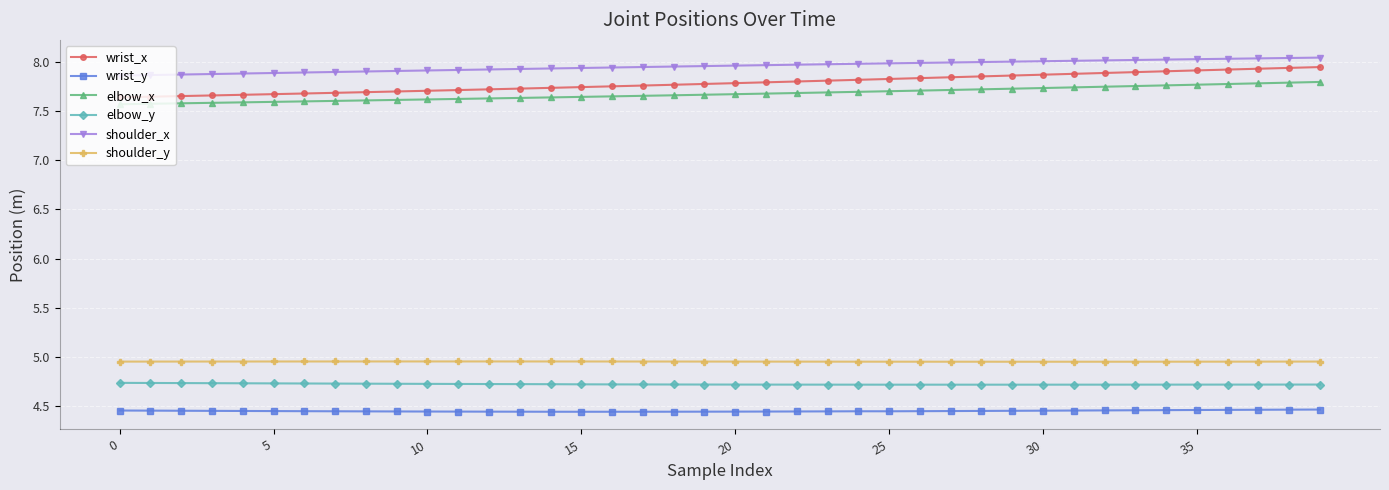

How many elbow_y values are between 4 and 5?

40